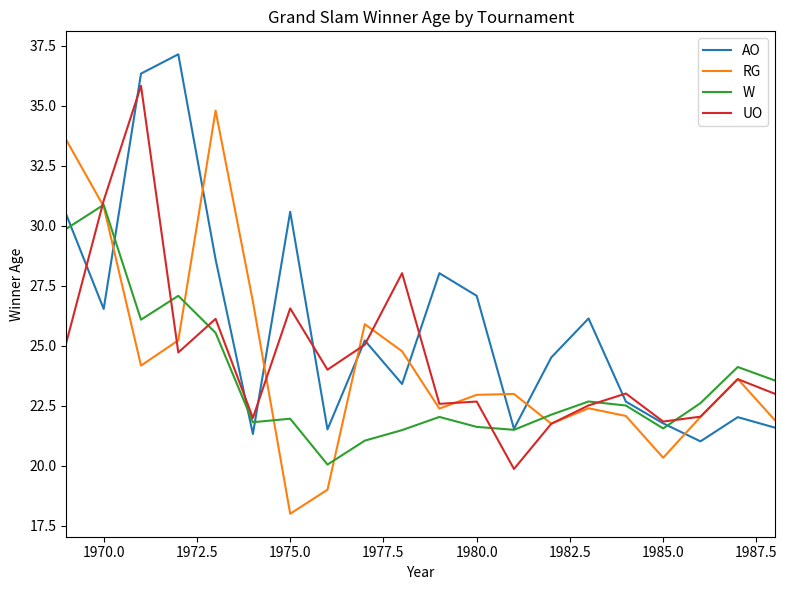

Is this an area chart (filled region under the line)?

No